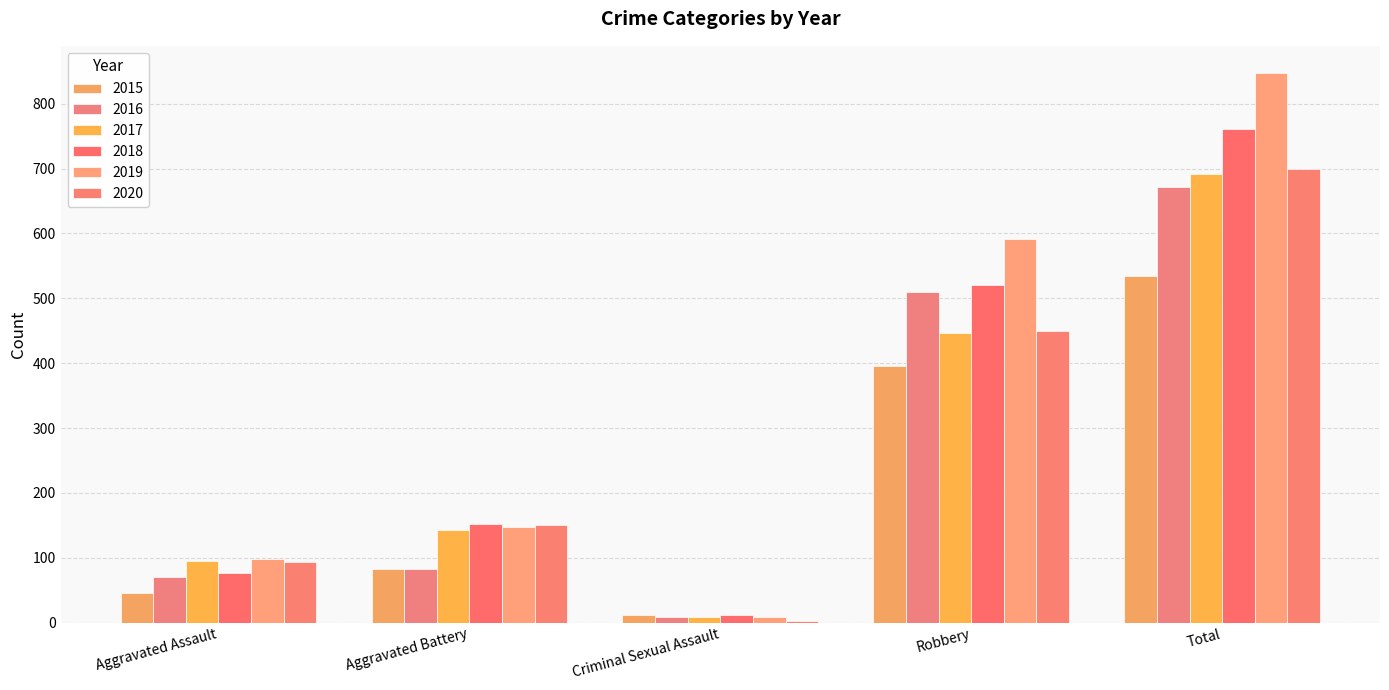

What is the label of the 4th bar from the right?

Aggravated Battery